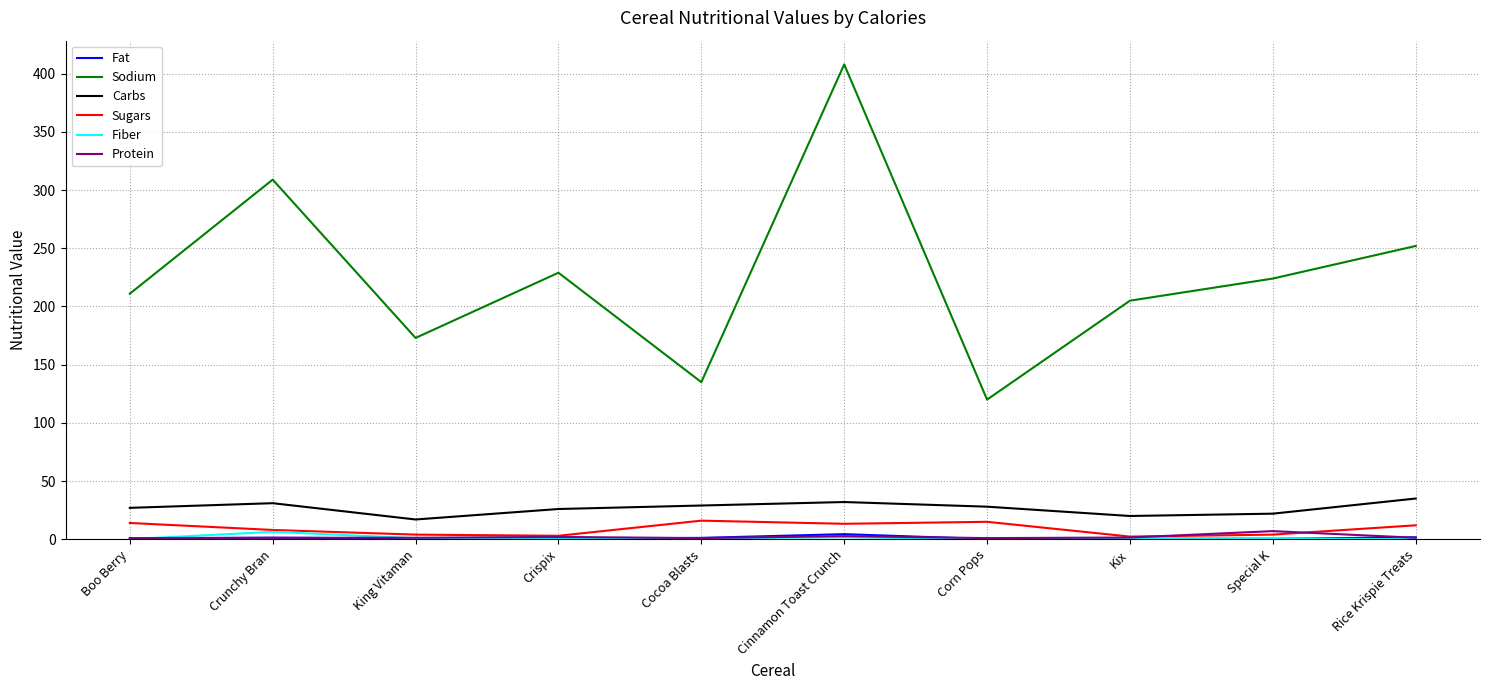

At how many categories does at least one series exceed 181?

7